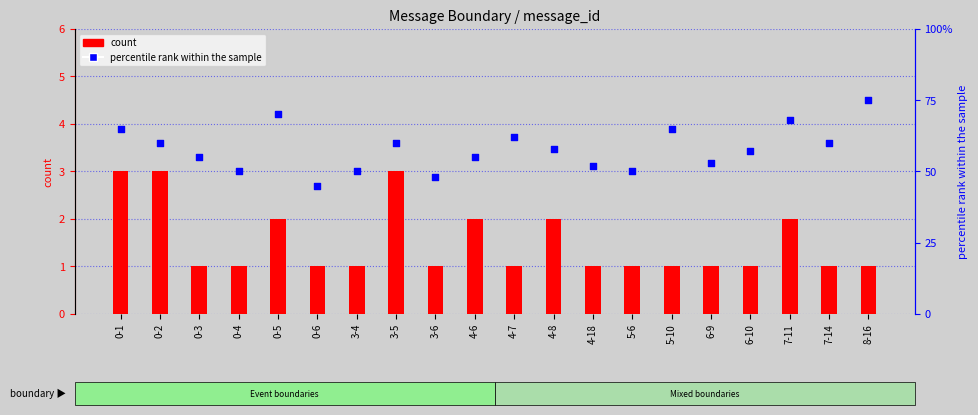

At how many categories does at least one series exceed 69?

2